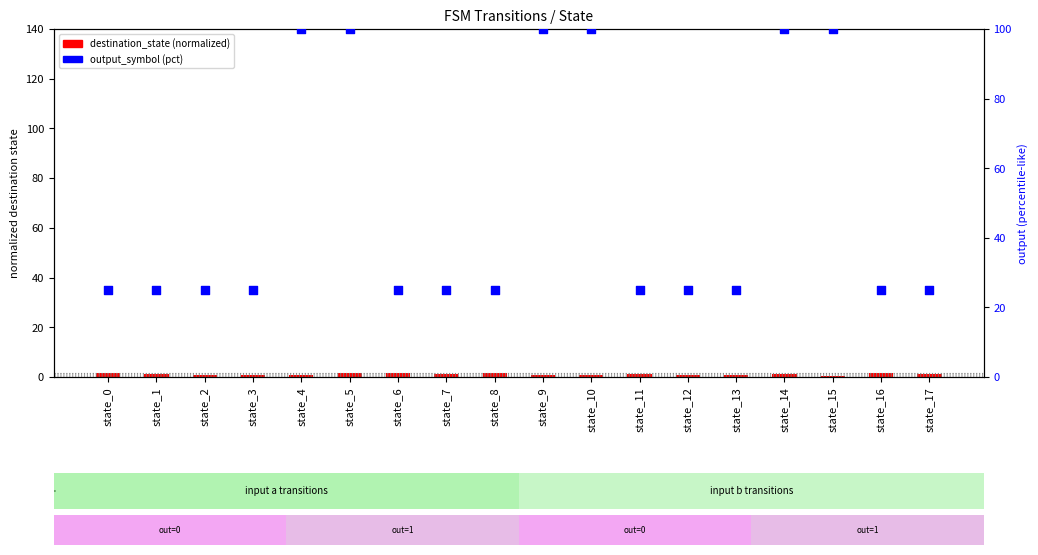

What are all the series names shown in the legend?

destination_state (normalized), output_symbol (pct)